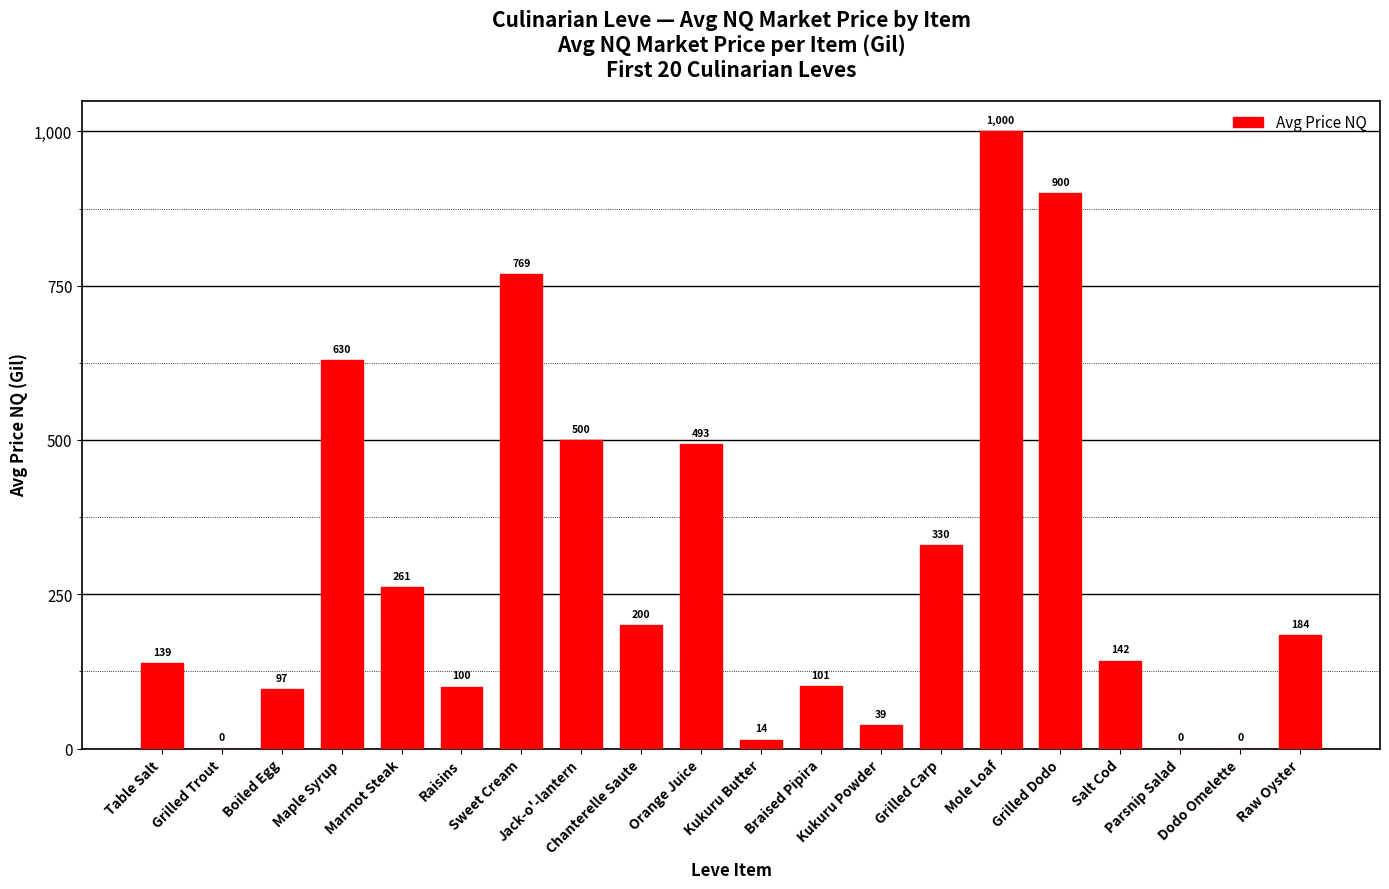

What is the greatest value displayed?

1000.0